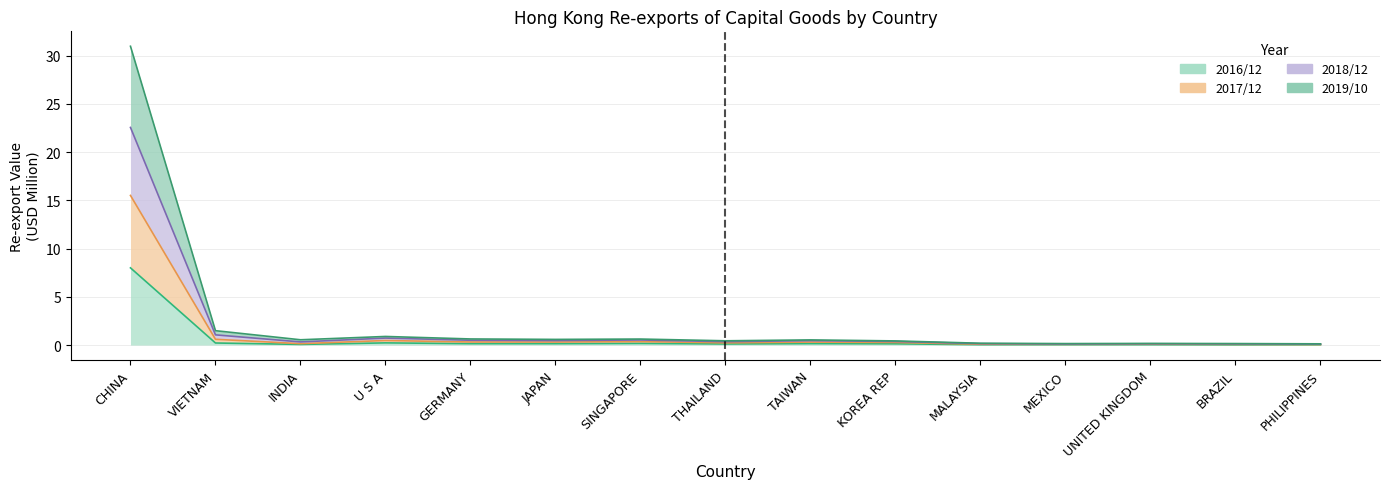

Does the chart display data point markers on the line(s)?

No